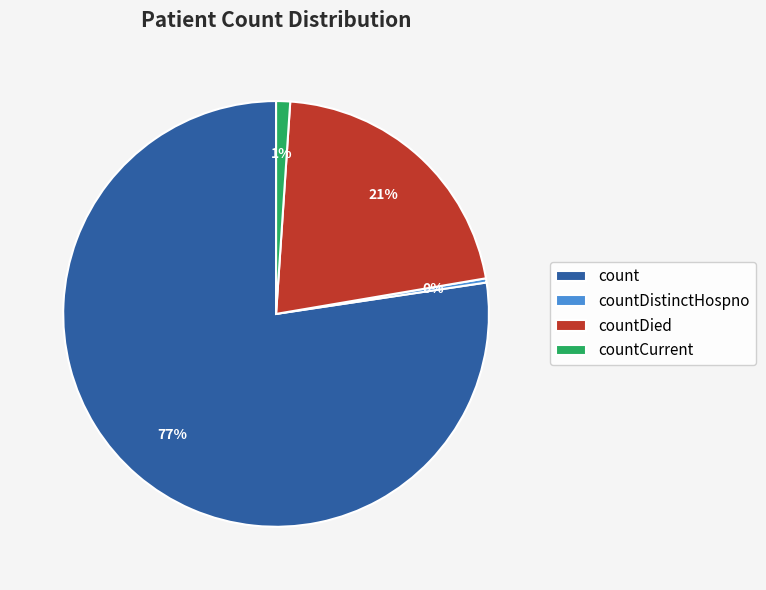

Is there a majority slice in this chart?

Yes